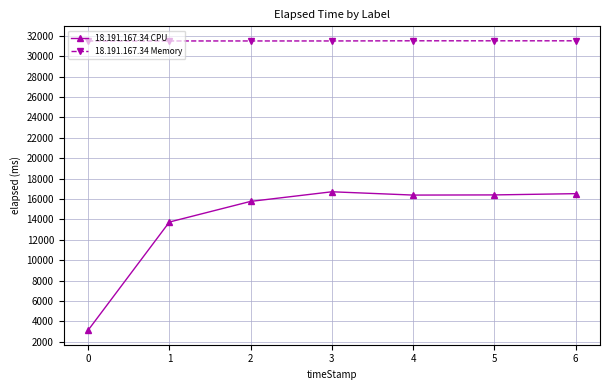

Rank the series by their maximum value, from lowest to highest.

18.191.167.34 CPU, 18.191.167.34 Memory